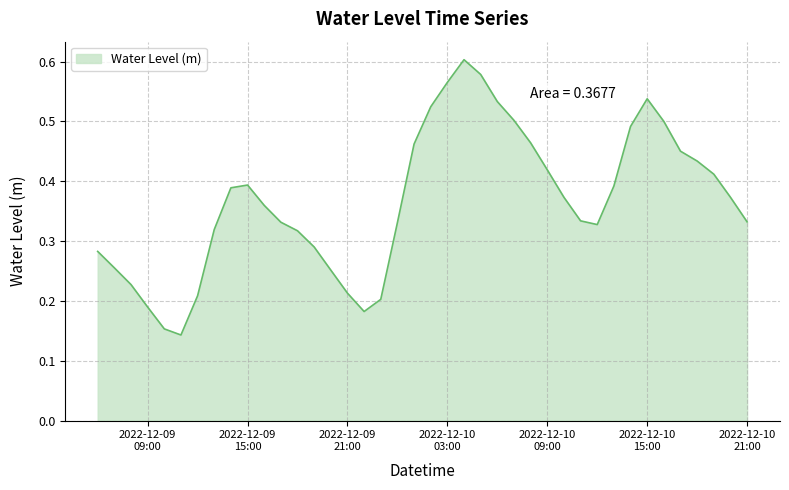

What is the average value?

0.4